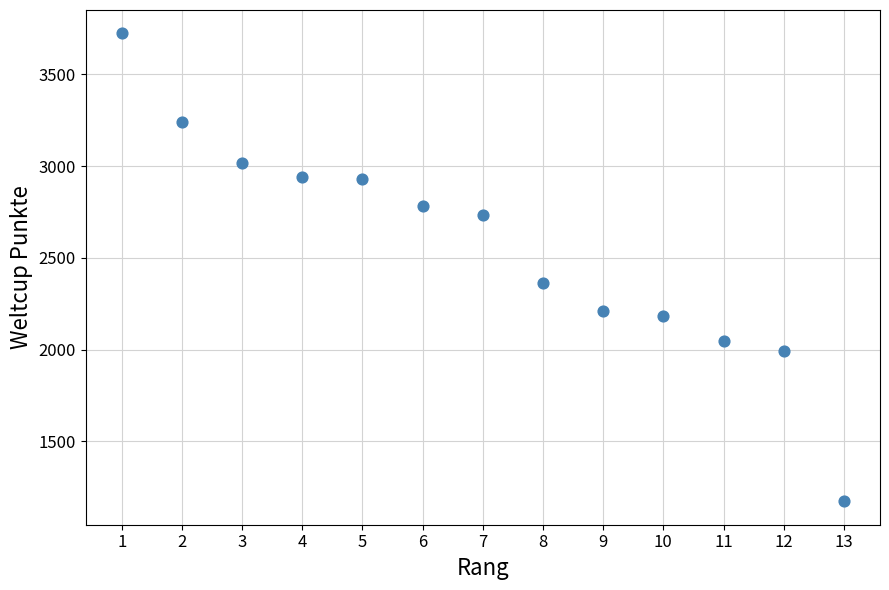

What Y value in the scatter plot is closest to 2448?

2365